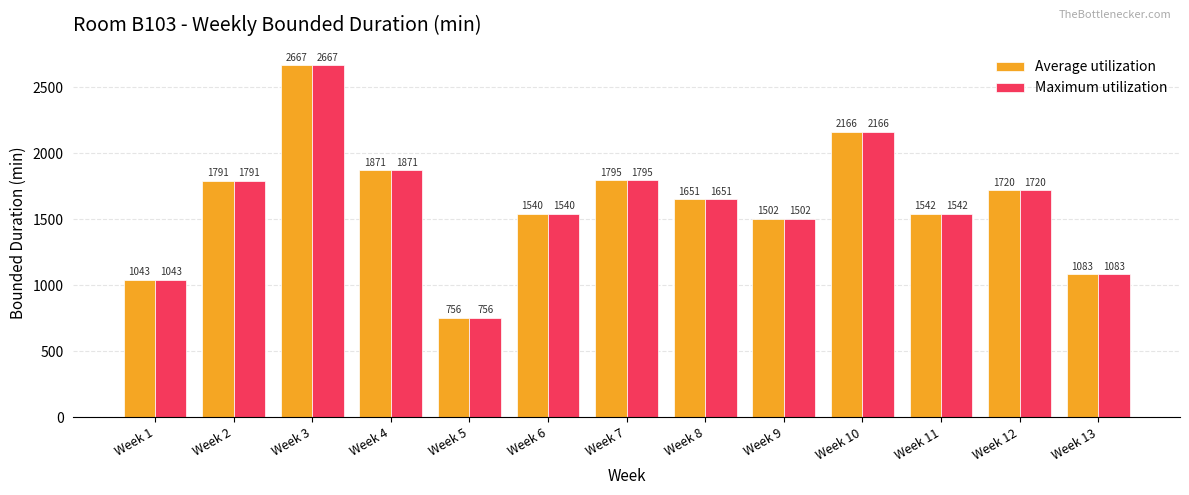

What is the total value across all series at Week 5?

1512